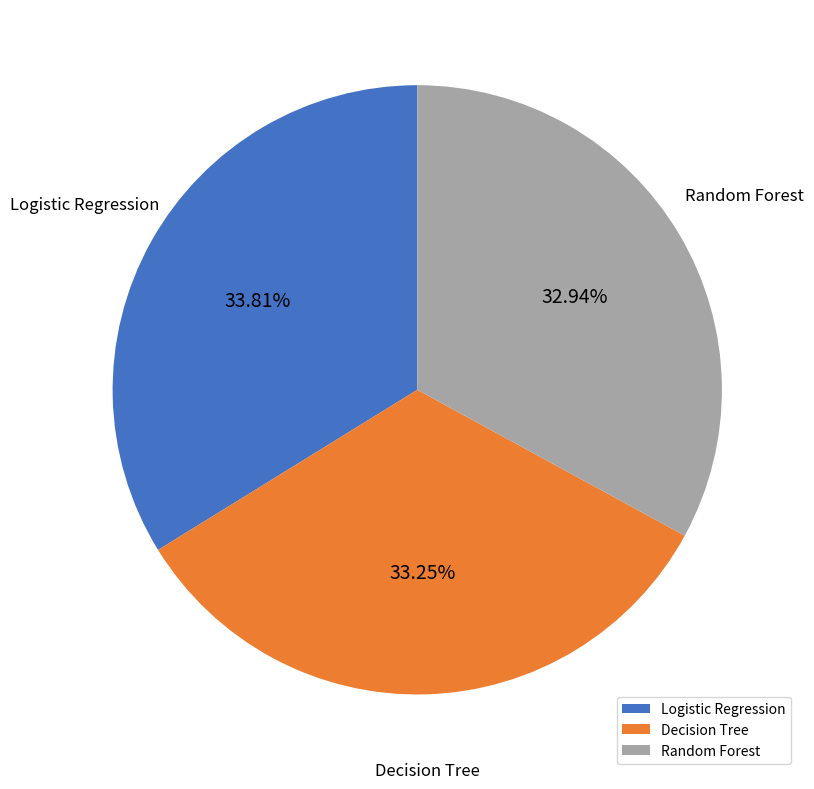

What percentage is the Random Forest slice, to the nearest percent?

33%